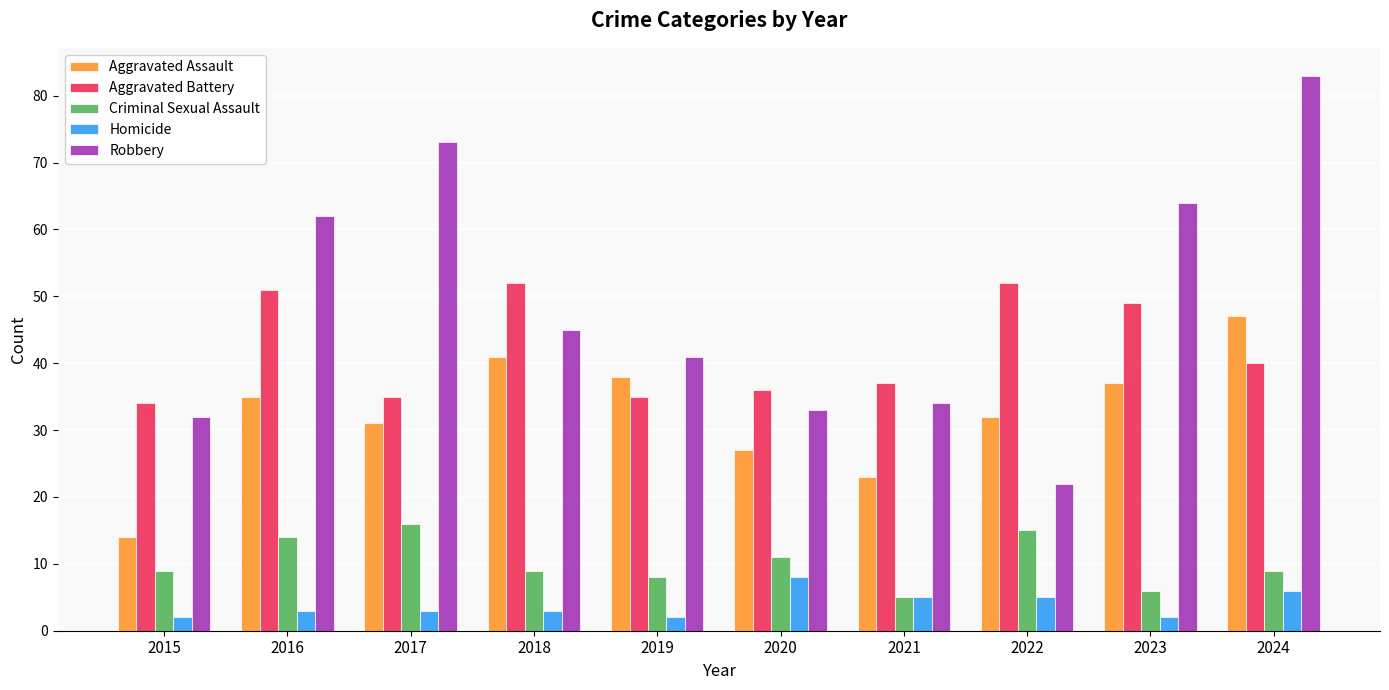

True or false: Criminal Sexual Assault has a value of 11 at 2020.

True